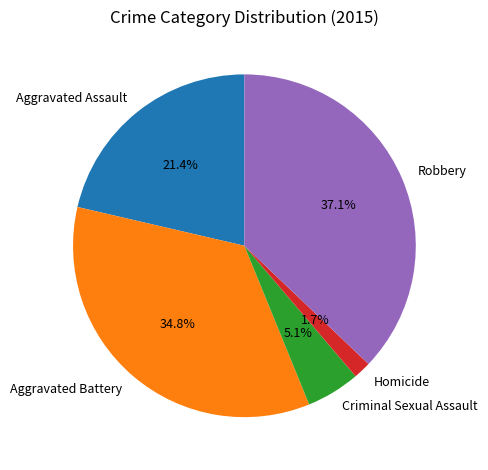

To the nearest percent, what is the difference between the largest and smallest slice percentages?

35%